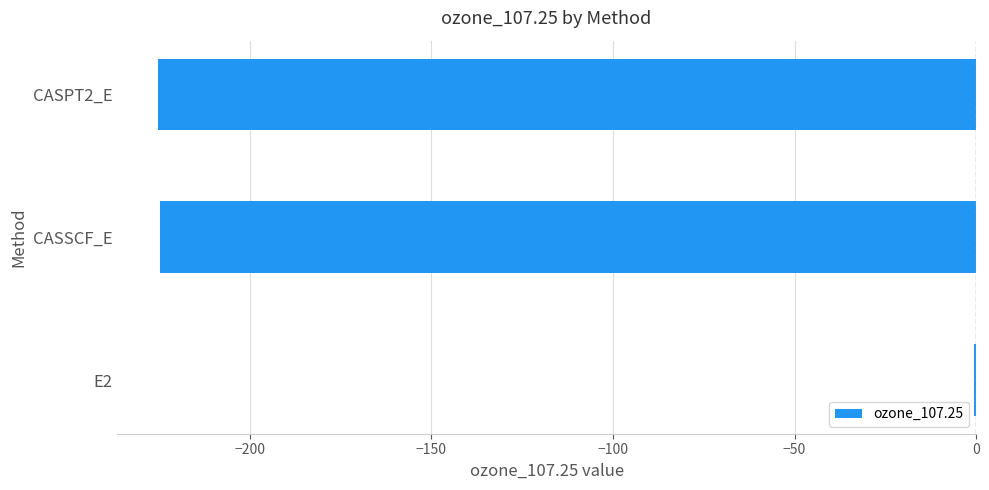

How many data points does each series have?

3